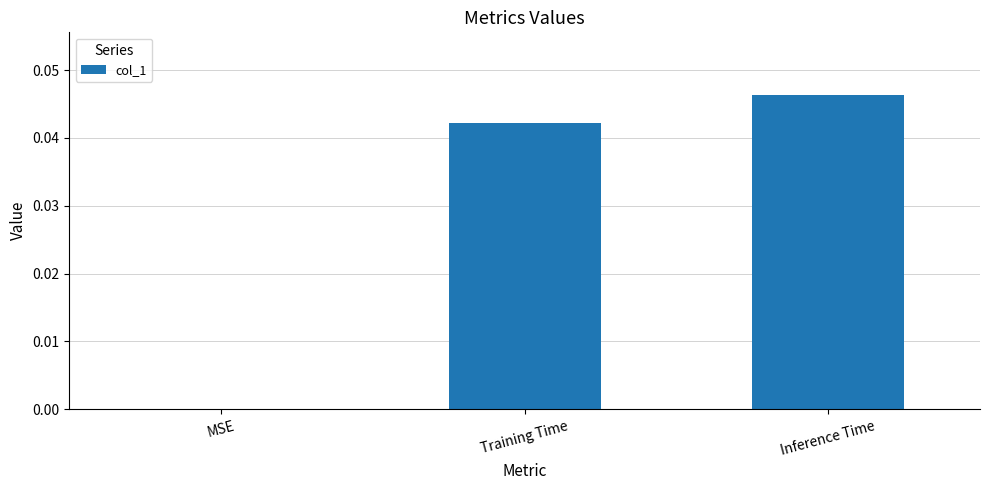

Which label corresponds to the largest value in the chart?

Inference Time